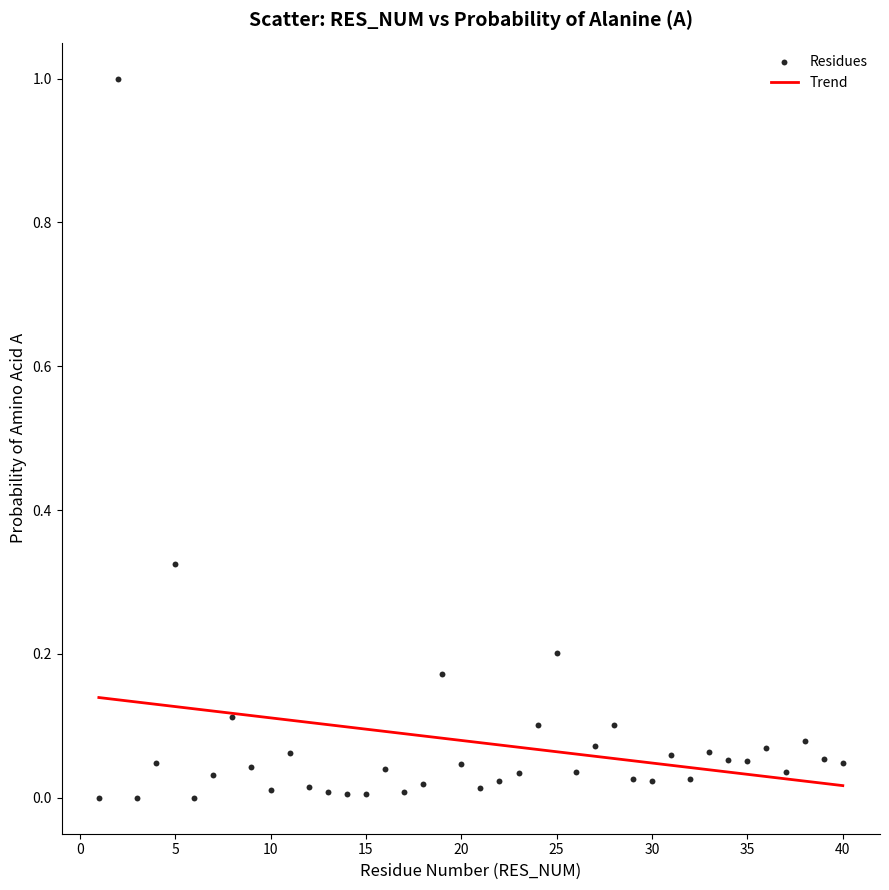

What is the range of Y values (max minus min)?

1.0